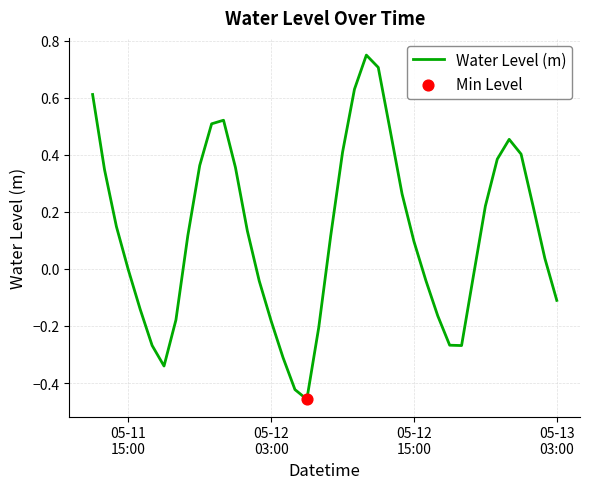

What is the difference between the maximum and minimum values?

1.2